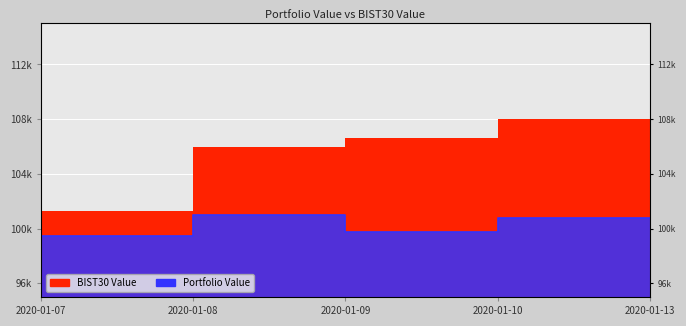

What is the spread (max minus min) of values at 2020-01-09?

4952.8